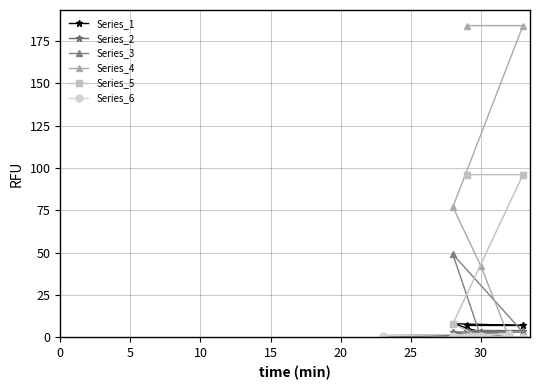

Which series has the widest spread of values?

Series_4